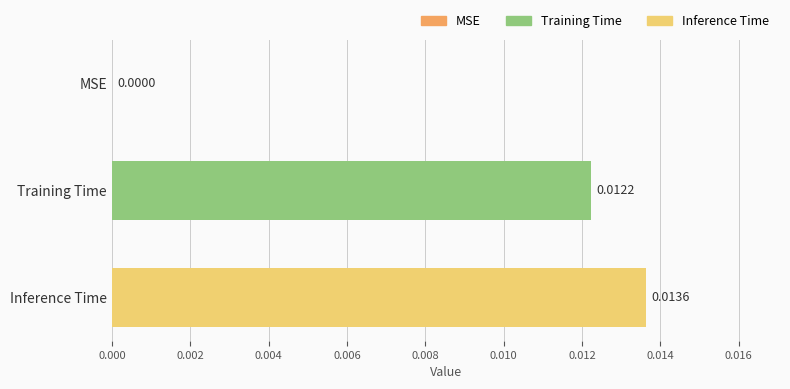

Where is the data nearest to the value 0?

MSE